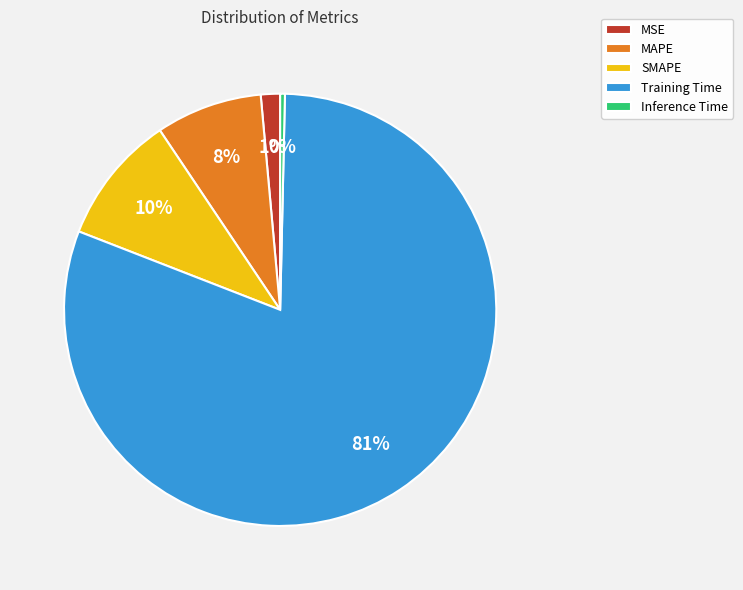

Is the sum of MSE and Training Time greater than half?

Yes